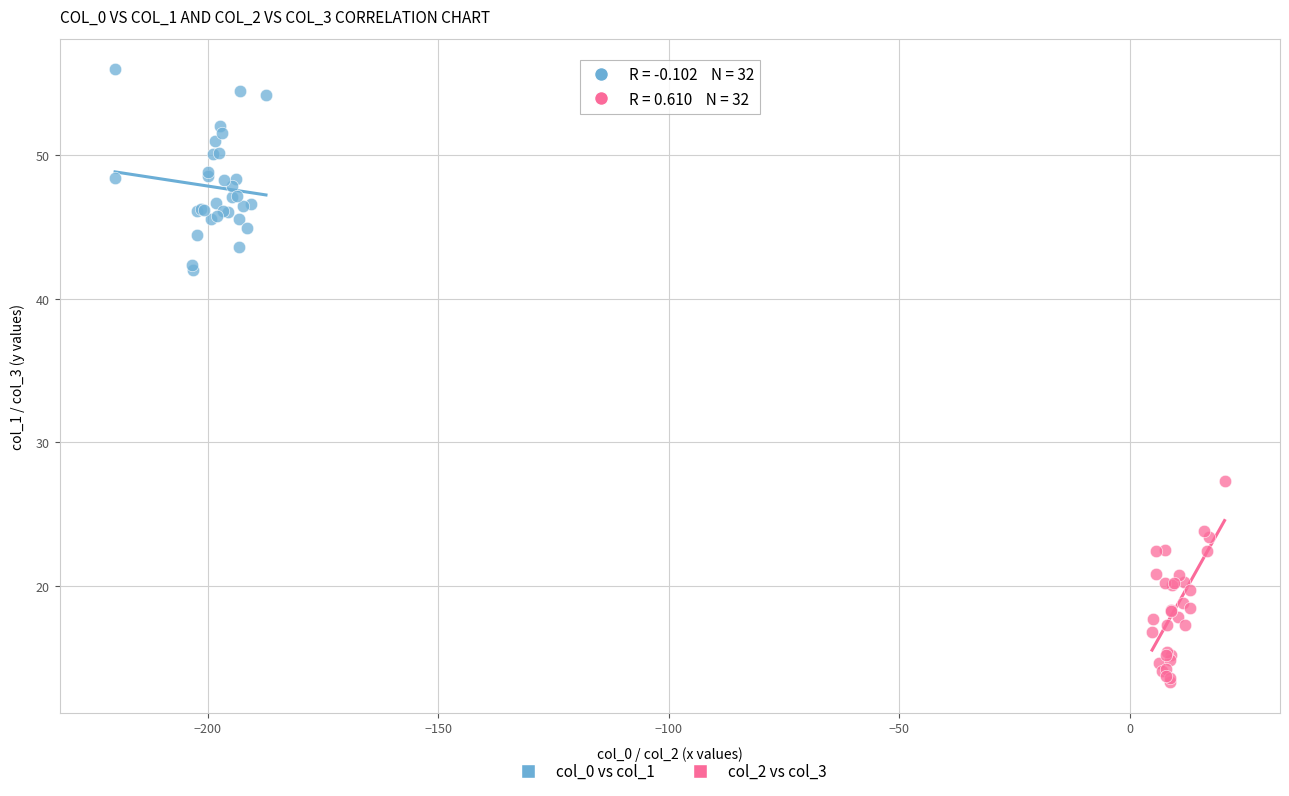

Which series reaches the minimum Y coordinate?

col_2 vs col_3